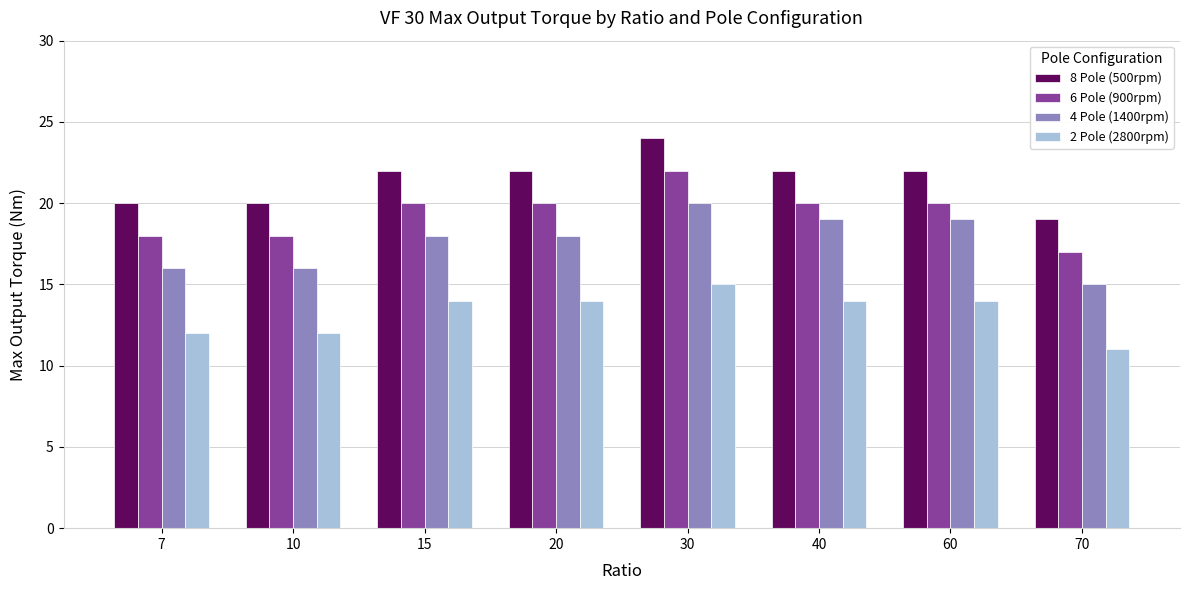

How many groups of bars are there?

8